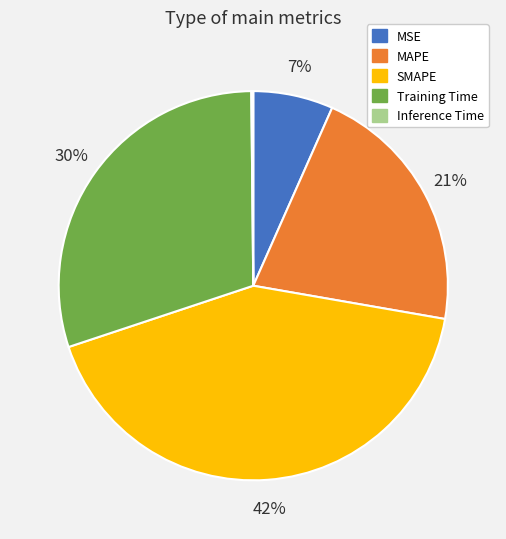

The MAPE slice represents 21% of the pie. True or false?

True